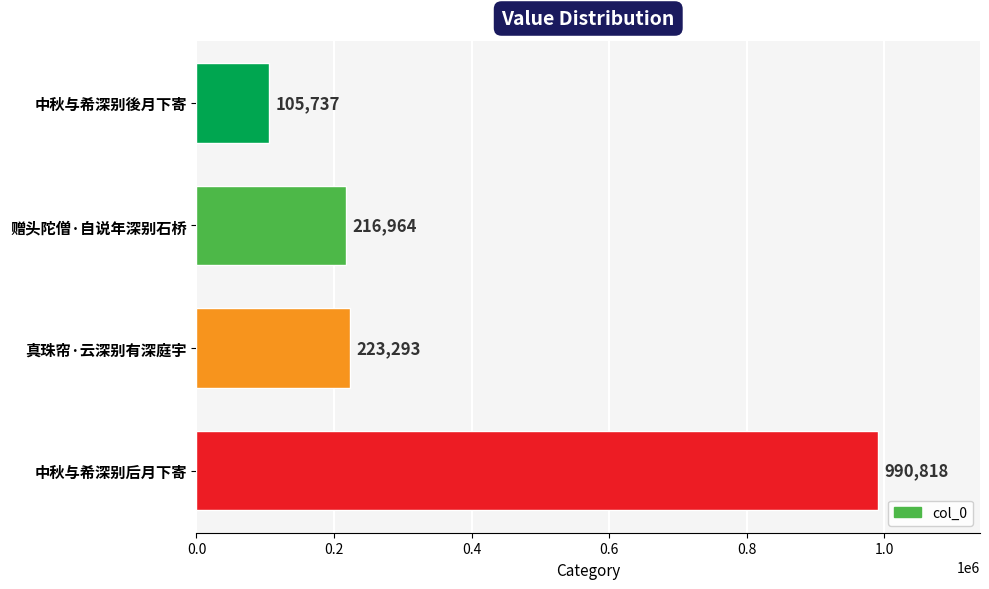

What value does the data have at 中秋与希深别后月下寄, to the nearest 10?

990820